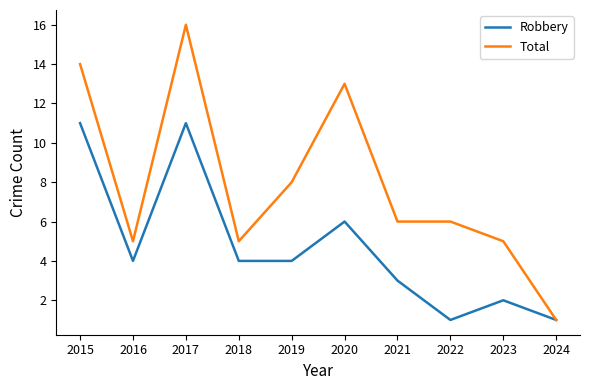

What is the total value across all series at 2023?

7